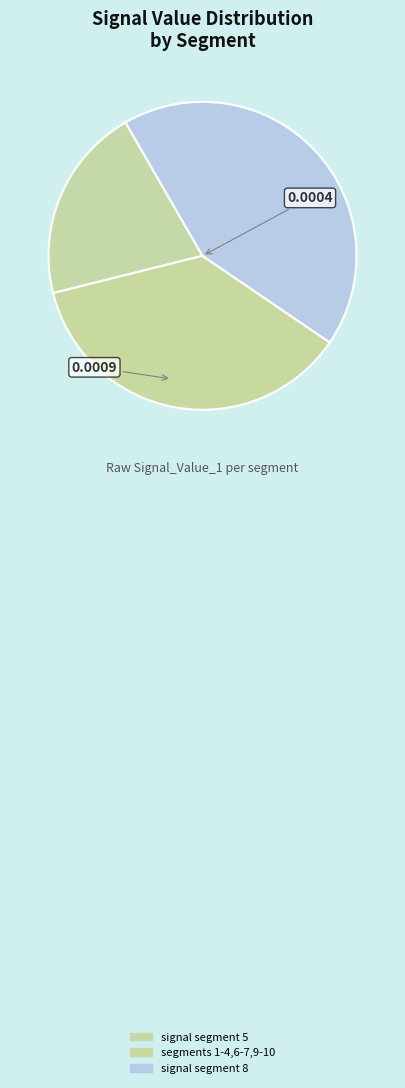

How many slices are in this pie chart?

3